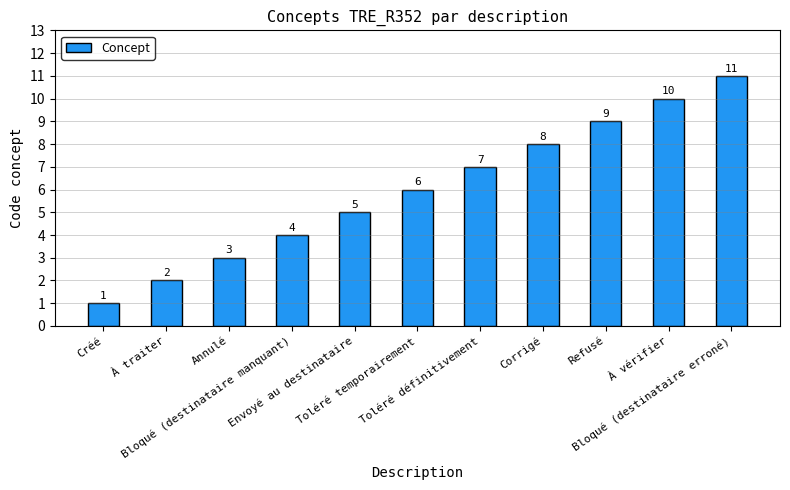

What is the sum of the values at Toléré définitivement and Bloqué (destinataire erroné)?

18